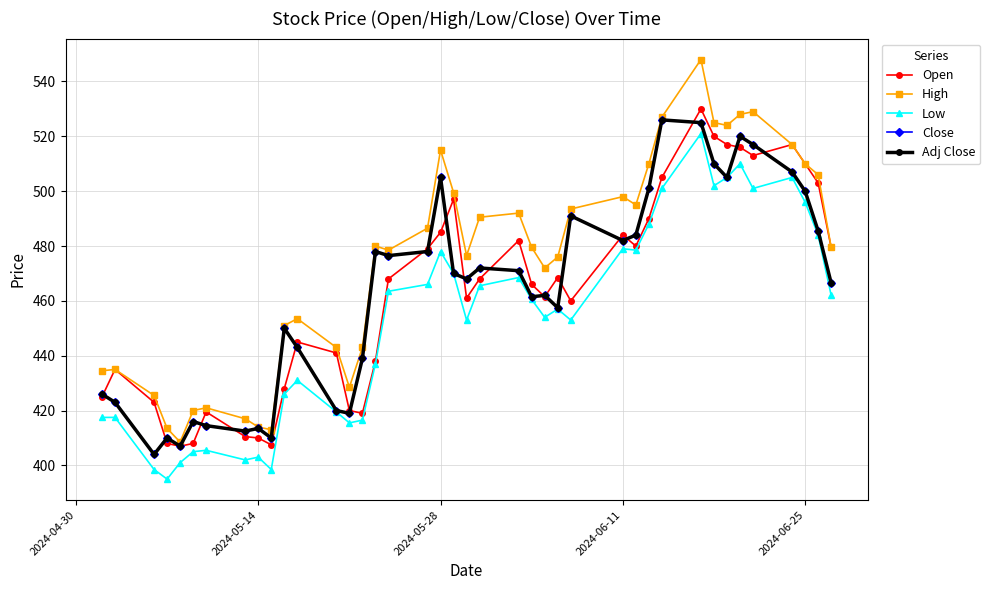

Does the chart display data point markers on the line(s)?

Yes